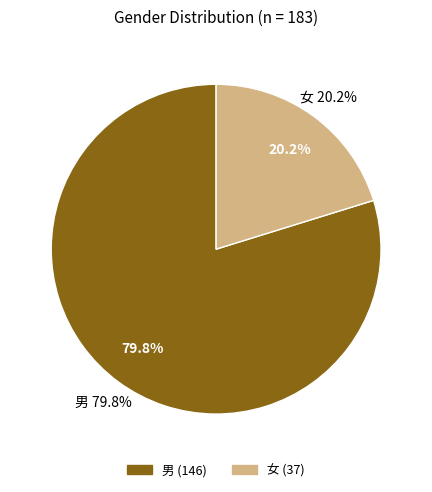

To the nearest percent, what is the difference between the 男 and 女 slice percentages?

60%